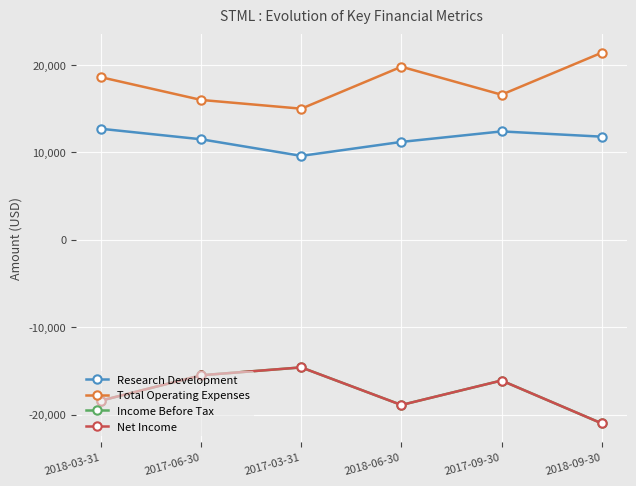

What is the difference between the maximum and second lowest values in the Total Operating Expenses series?

5400